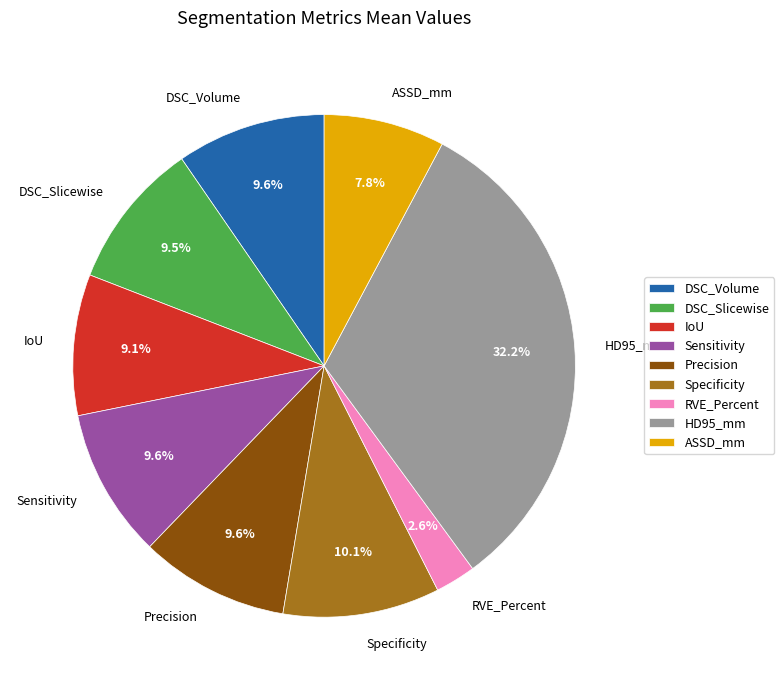

What is the largest slice in the pie chart?

HD95_mm